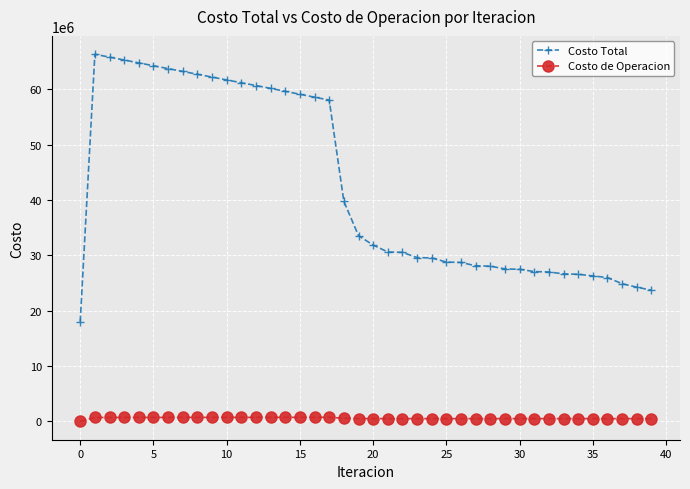

True or false: Costo Total has more than 0 interior local peaks.

True